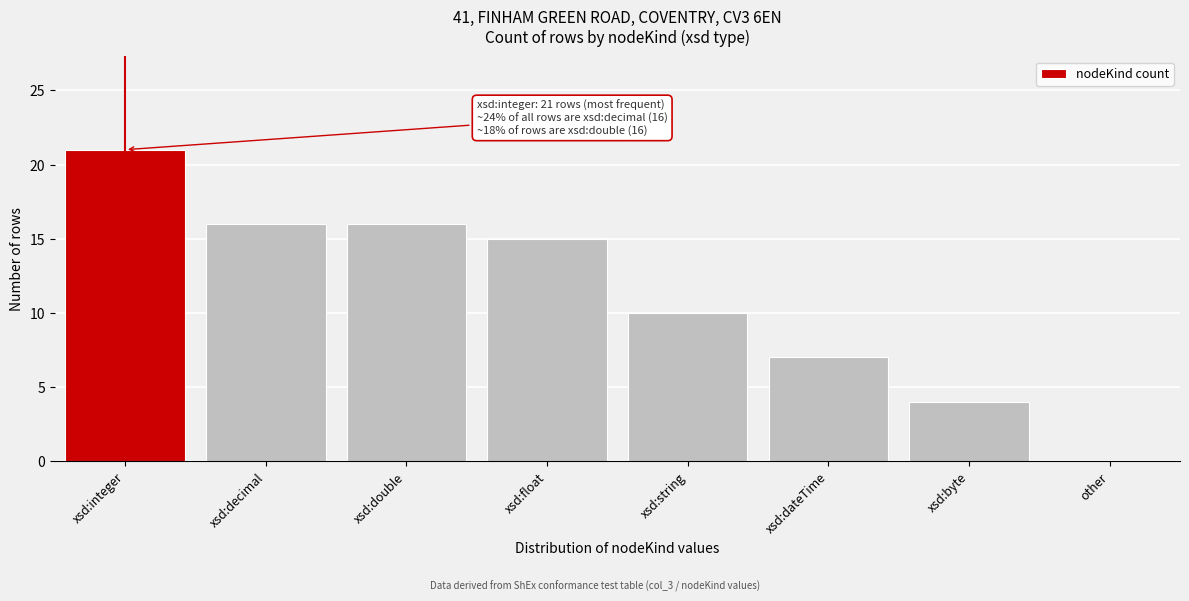

Reading right to left, extract all data points from this chart.

other=0	xsd:byte=4	xsd:dateTime=7	xsd:string=10	xsd:float=15	xsd:double=16	xsd:decimal=16	xsd:integer=21